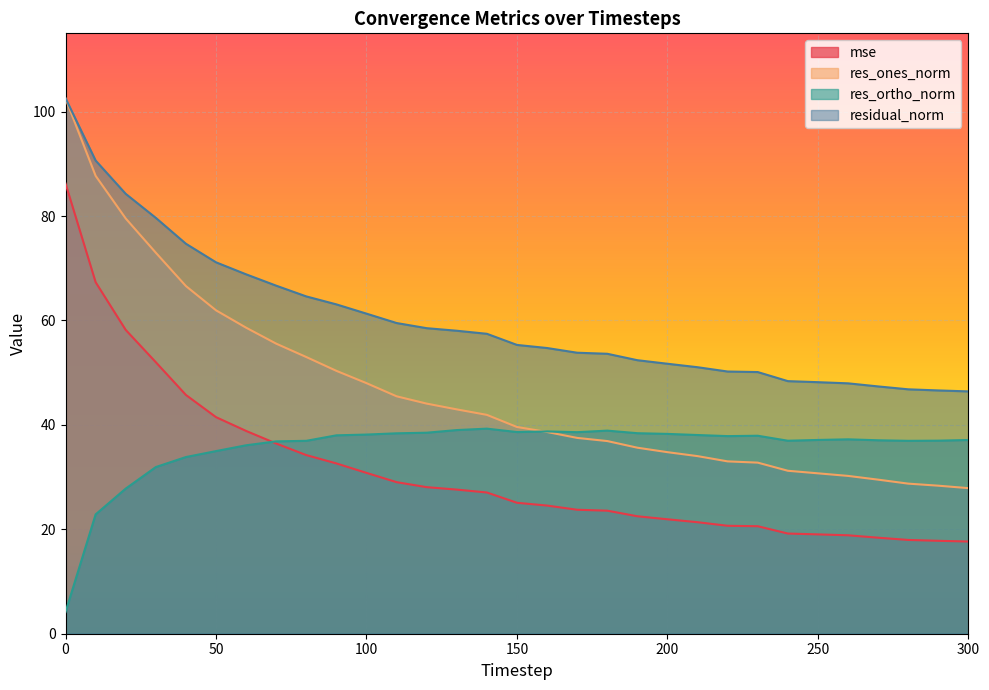

How many interior local valleys does the res_ortho_norm series have?

5